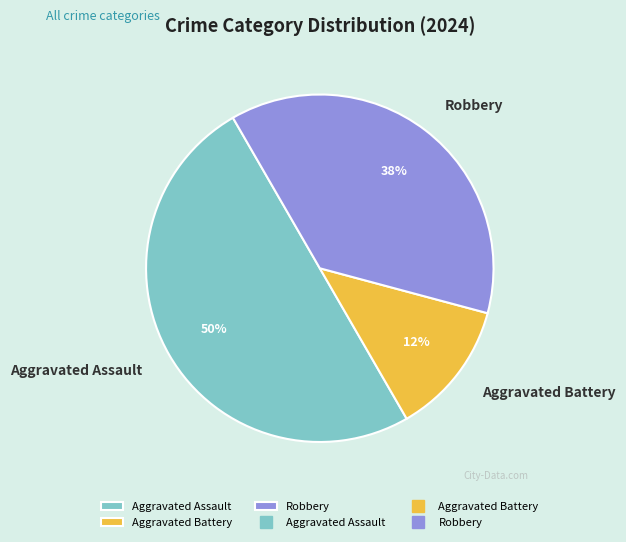

To the nearest percent, what portion does Aggravated Assault represent?

50%